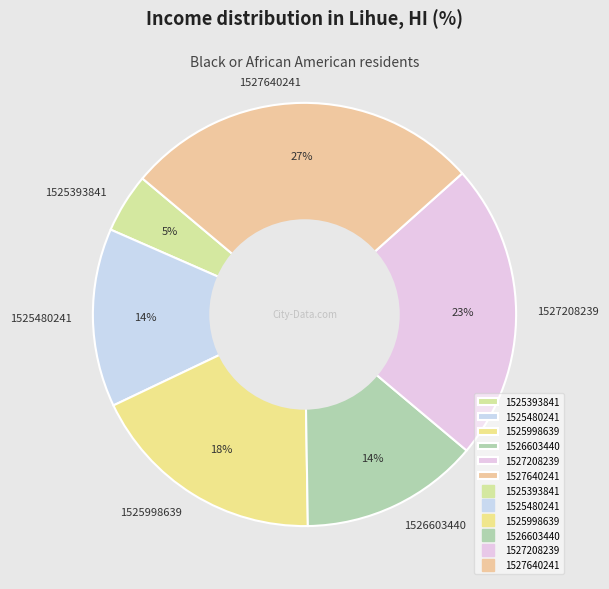

To the nearest percent, what is the difference between the 1525998639 and 1527640241 slice percentages?

9%